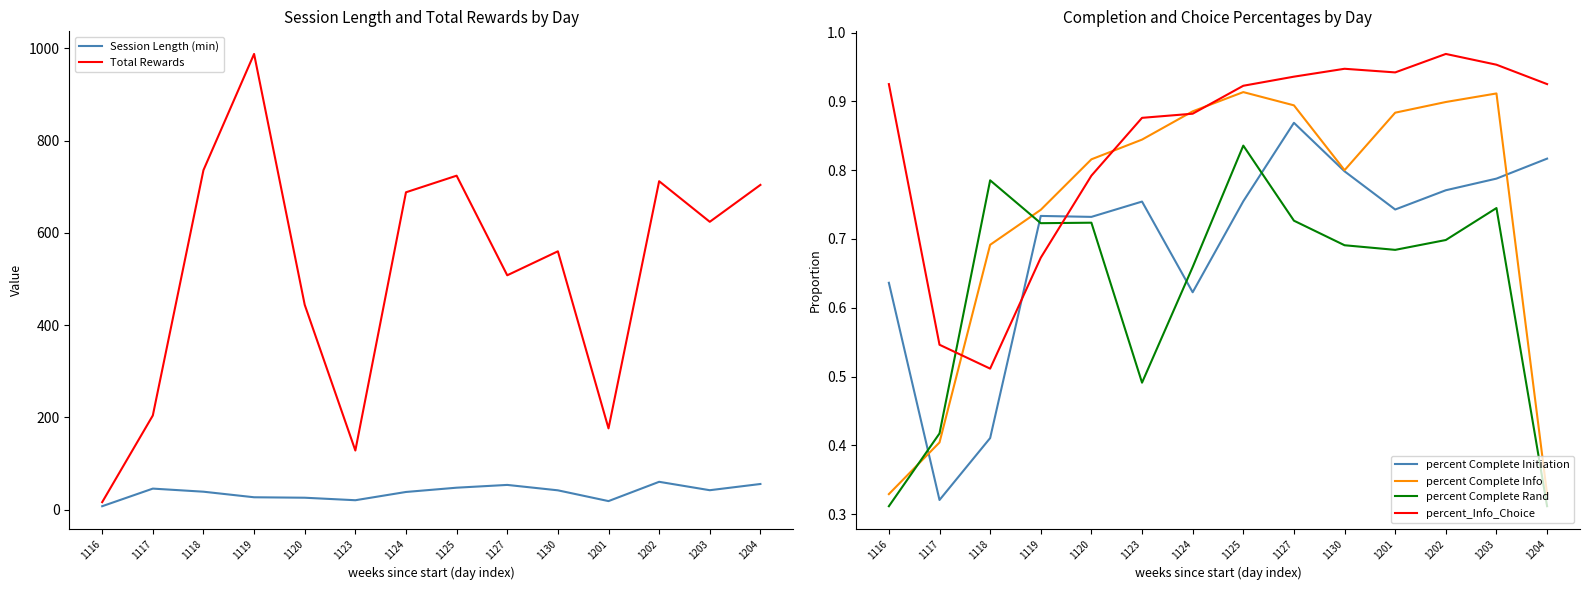

Is this an area chart (filled region under the line)?

No